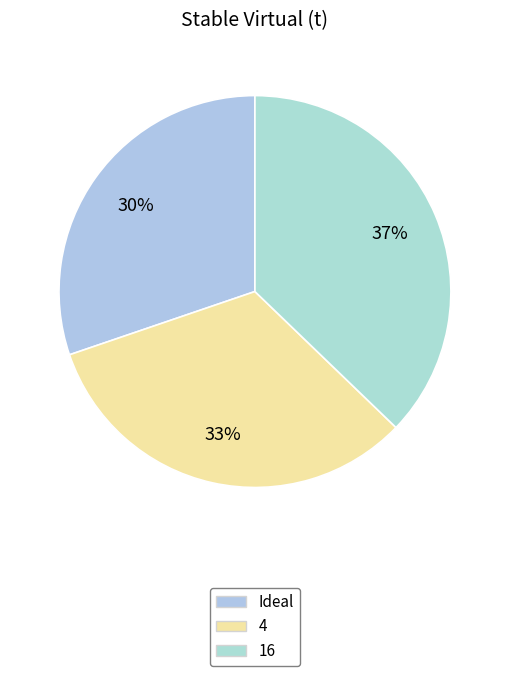

Count the number of slices in the pie.

3